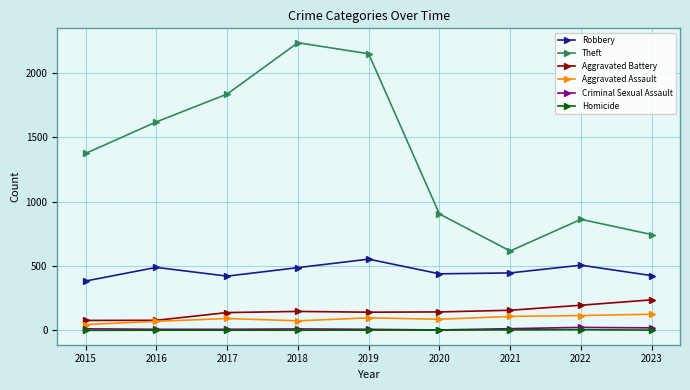

Is the value of Theft at 2017 greater than the value of Homicide at 2017?

Yes